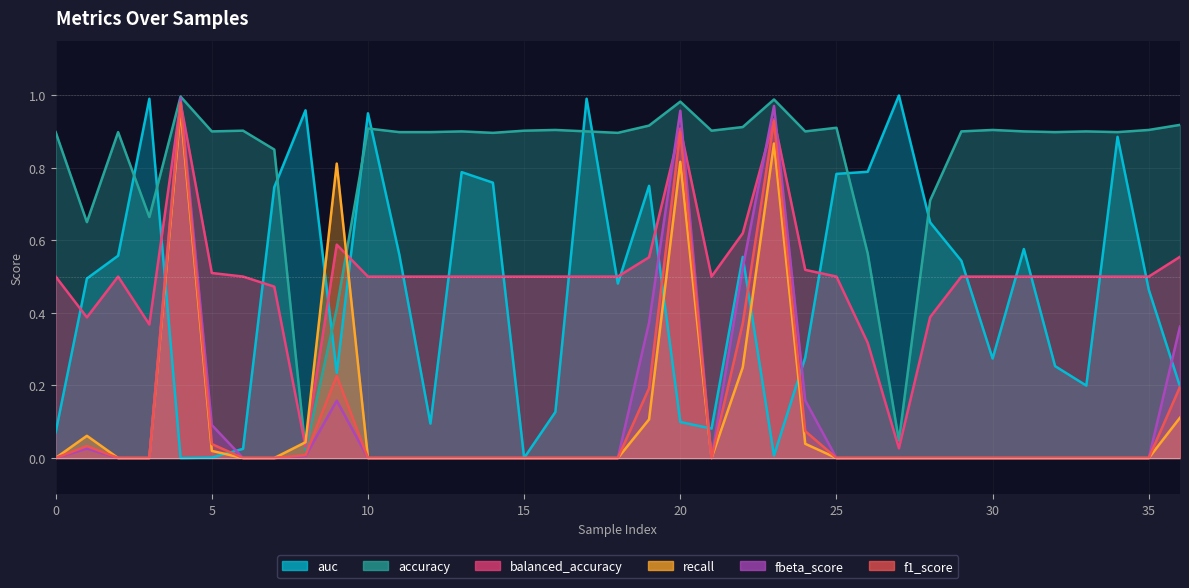

Reading right to left, list all the values displayed in this chart.

auc: 0.2	0.5	0.9	0.2	0.3	0.6	0.3	0.5	0.6	1.0	0.8	0.8	0.3	0.0	0.6	0.1	0.1	0.8	0.5	1.0	0.1	0.0	0.8	0.8	0.1	0.6	0.9	0.2	1.0	0.7	0.0	0.0	0.0	1.0	0.6	0.5	0.1
accuracy: 0.9	0.9	0.9	0.9	0.9	0.9	0.9	0.9	0.7	0.0	0.6	0.9	0.9	1.0	0.9	0.9	1.0	0.9	0.9	0.9	0.9	0.9	0.9	0.9	0.9	0.9	0.9	0.4	0.0	0.8	0.9	0.9	1.0	0.7	0.9	0.7	0.9
balanced_accuracy: 0.6	0.5	0.5	0.5	0.5	0.5	0.5	0.5	0.4	0.0	0.3	0.5	0.5	0.9	0.6	0.5	0.9	0.6	0.5	0.5	0.5	0.5	0.5	0.5	0.5	0.5	0.5	0.6	0.0	0.5	0.5	0.5	1.0	0.4	0.5	0.4	0.5
recall: 0.1	0.0	0.0	0.0	0.0	0.0	0.0	0.0	0.0	0.0	0.0	0.0	0.0	0.9	0.2	0.0	0.8	0.1	0.0	0.0	0.0	0.0	0.0	0.0	0.0	0.0	0.0	0.8	0.0	0.0	0.0	0.0	1.0	0.0	0.0	0.1	0.0
fbeta_score: 0.4	0.0	0.0	0.0	0.0	0.0	0.0	0.0	0.0	0.0	0.0	0.0	0.2	1.0	0.5	0.0	1.0	0.4	0.0	0.0	0.0	0.0	0.0	0.0	0.0	0.0	0.0	0.2	0.0	0.0	0.0	0.1	1.0	0.0	0.0	0.0	0.0
f1_score: 0.2	0.0	0.0	0.0	0.0	0.0	0.0	0.0	0.0	0.0	0.0	0.0	0.1	0.9	0.4	0.0	0.9	0.2	0.0	0.0	0.0	0.0	0.0	0.0	0.0	0.0	0.0	0.2	0.0	0.0	0.0	0.0	1.0	0.0	0.0	0.0	0.0